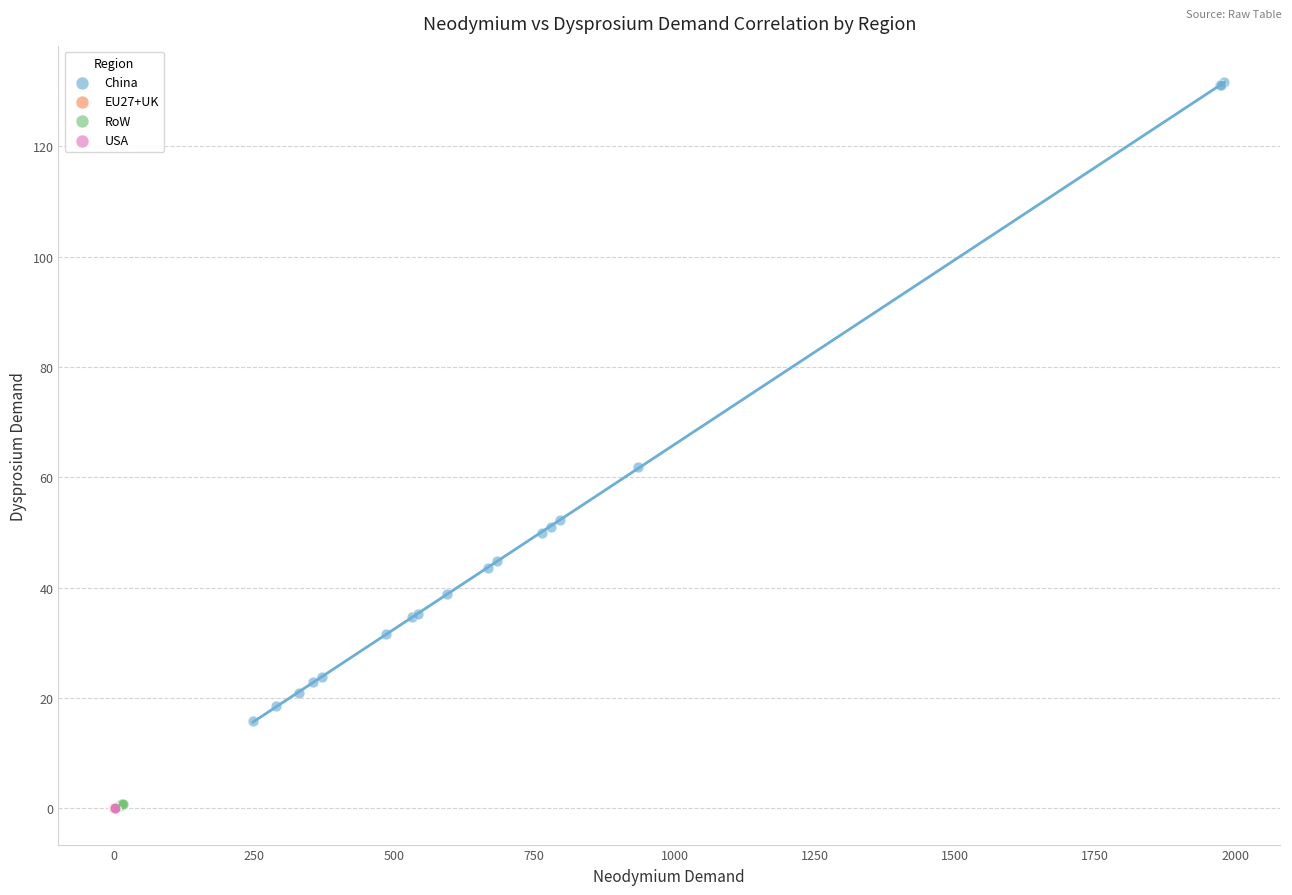

Which series has the largest Y range (max minus min)?

China